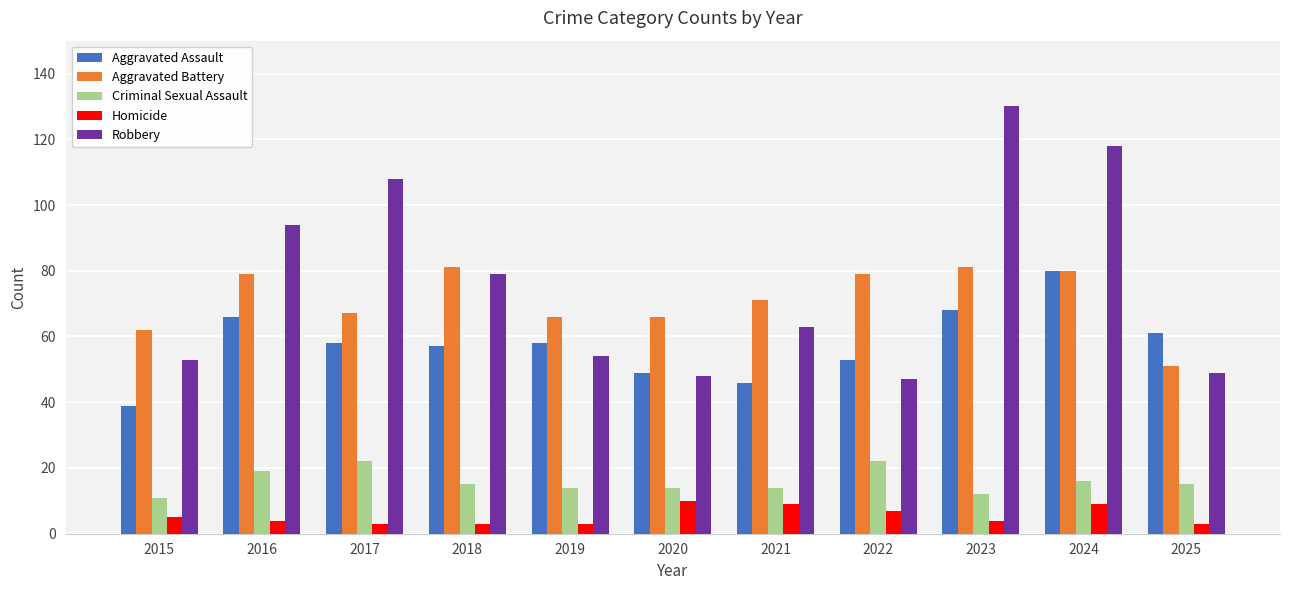

What is the maximum value shown in the chart?

130